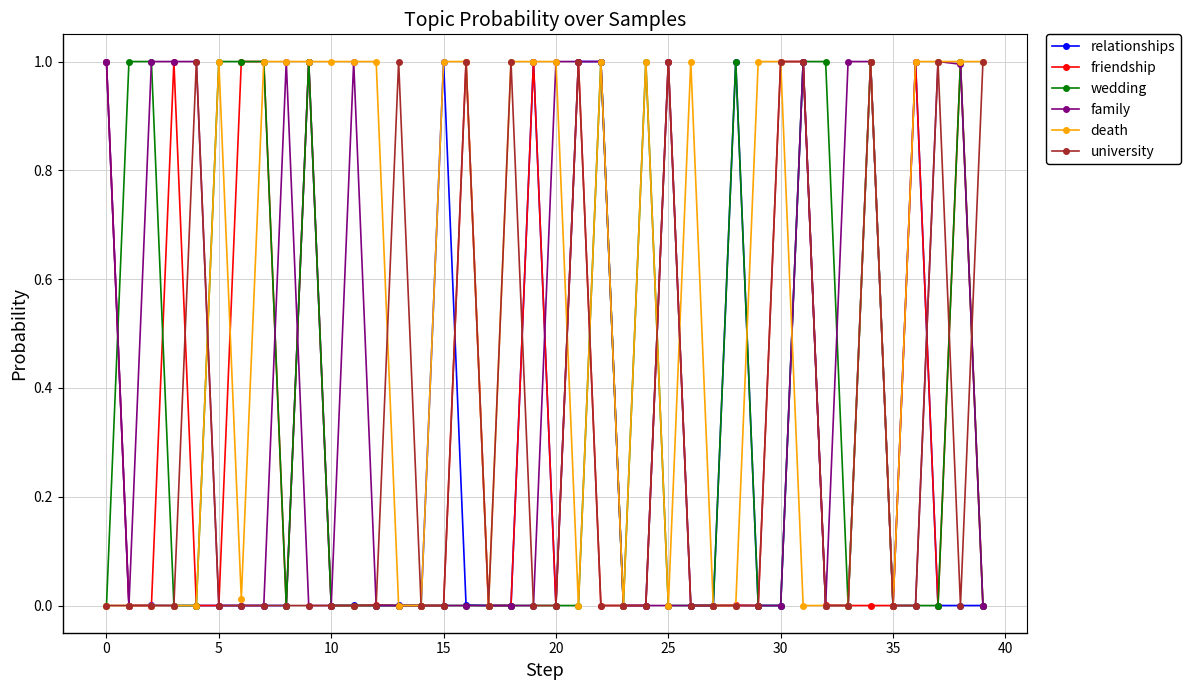

What is the value of the death point at the 12th from the left?

1.0